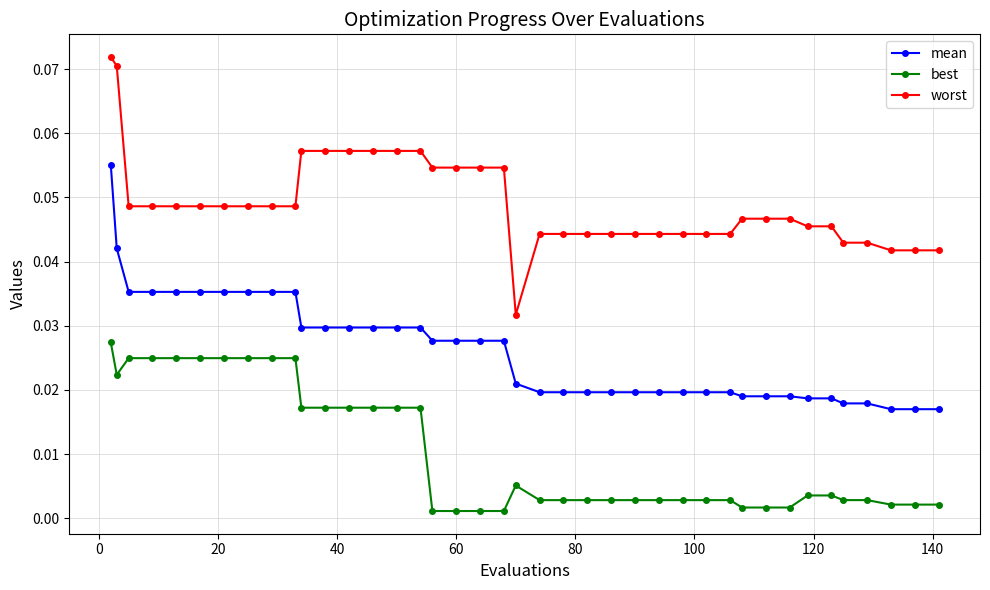

What are all the series names shown in the legend?

mean, best, worst